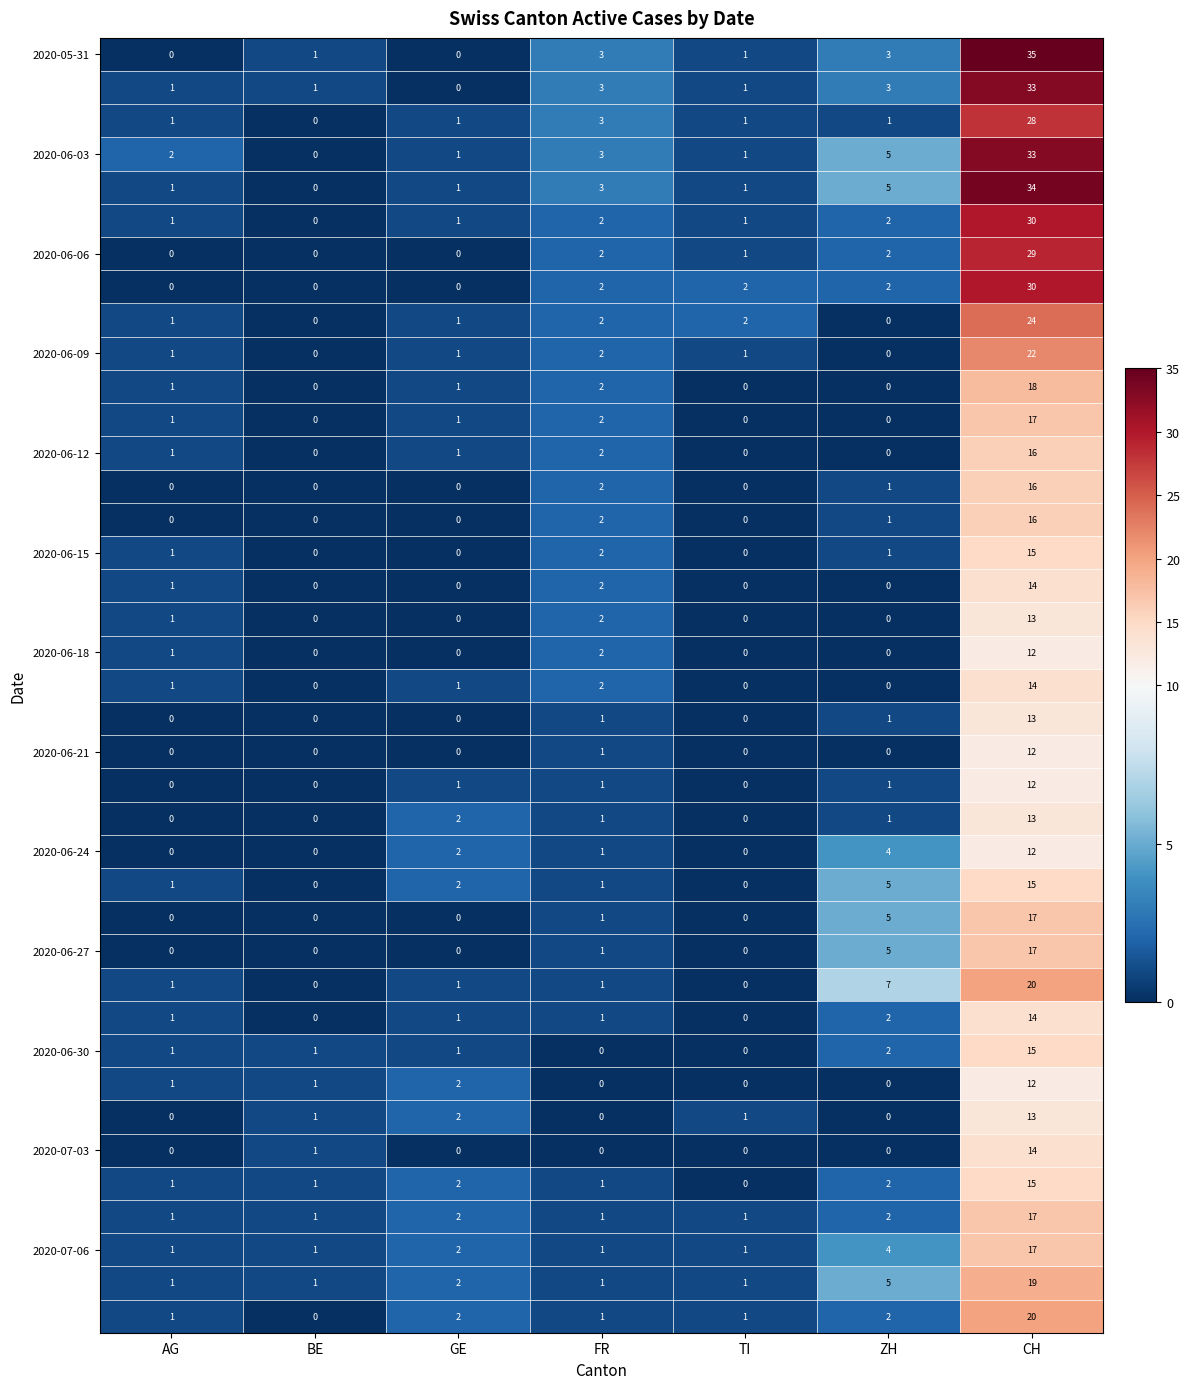

What is the spread (max minus min) of values at CH?

23